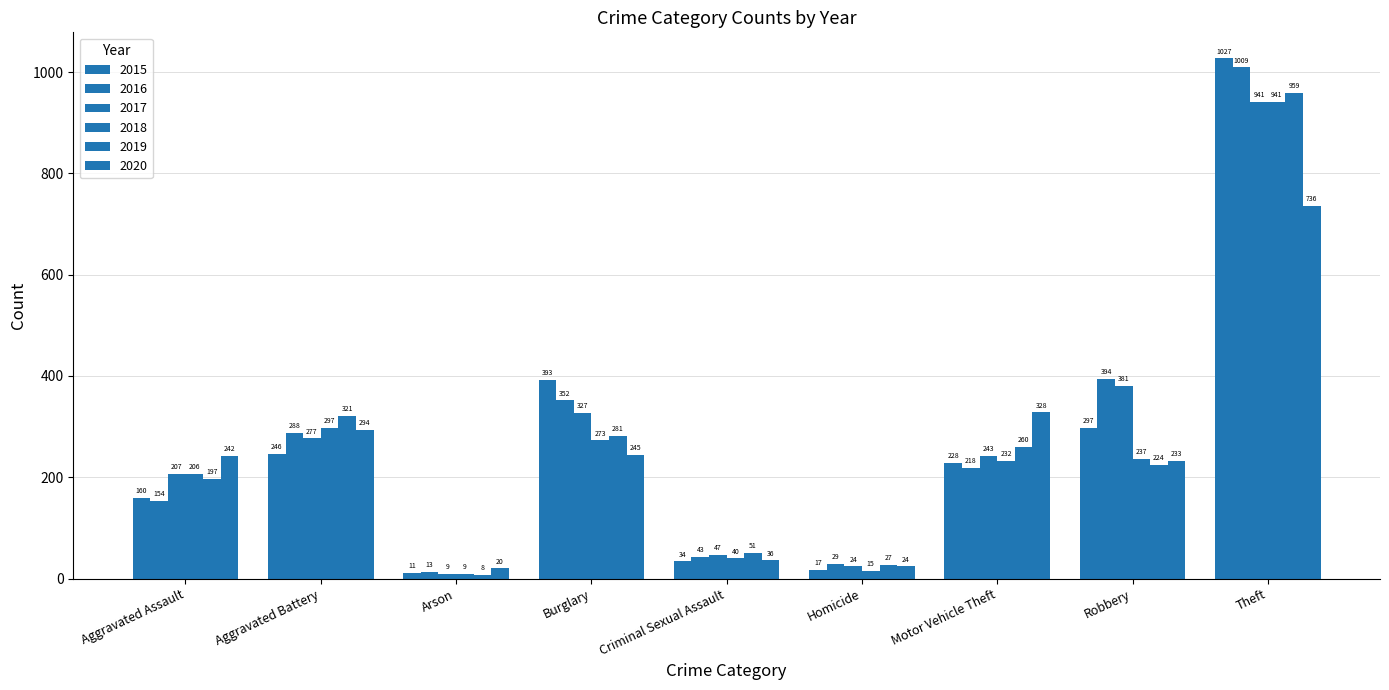

What is the label of the 6th bar from the right?

Burglary